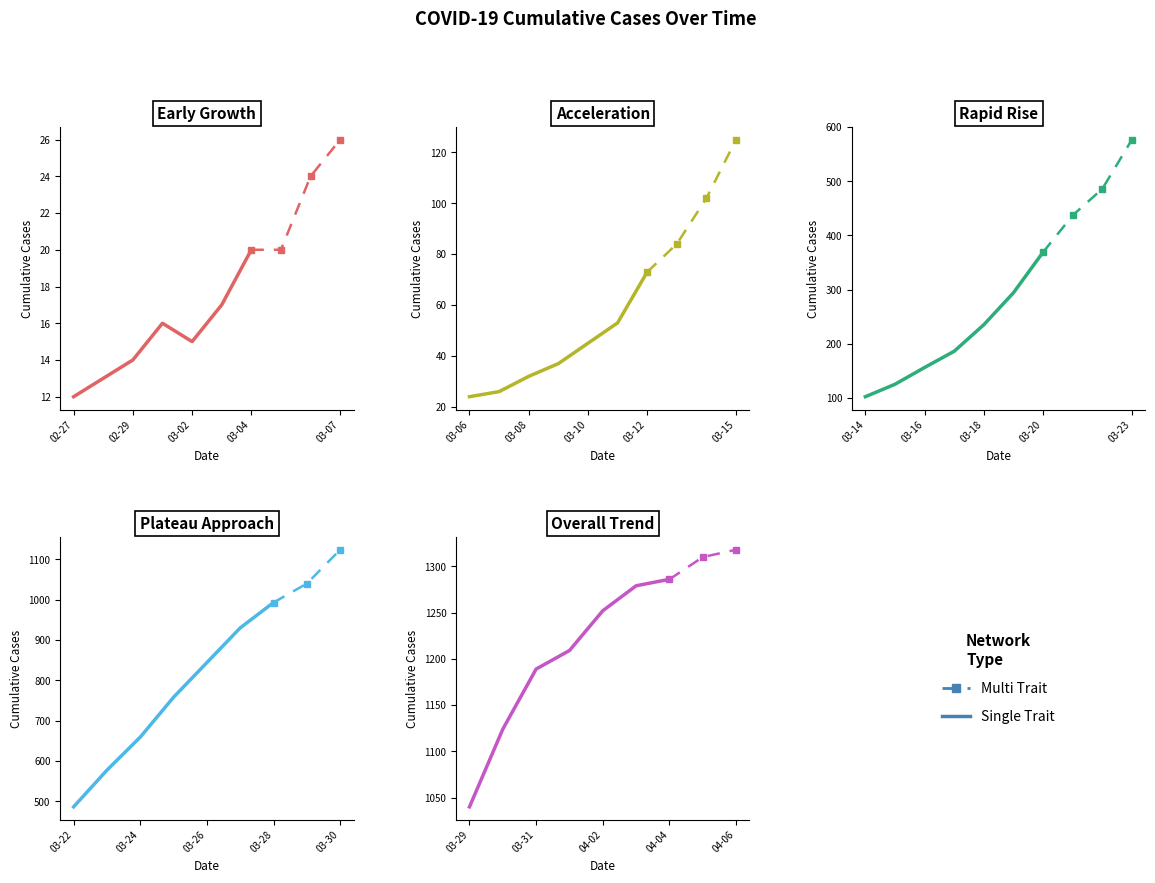

Which label corresponds to the smallest value in the chart?

2020-02-27